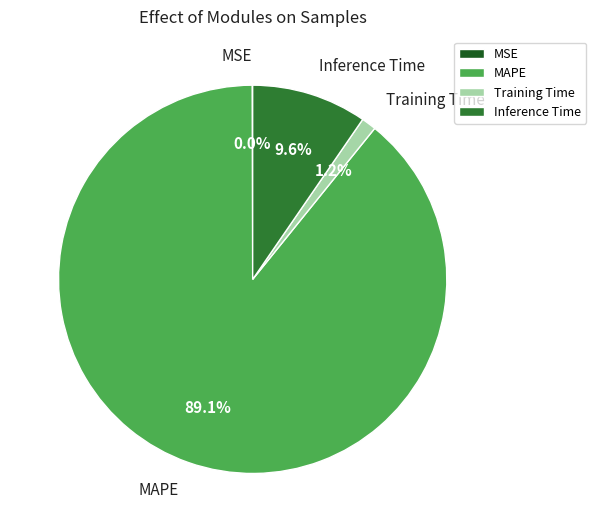

The Inference Time slice represents 4% of the pie. True or false?

False